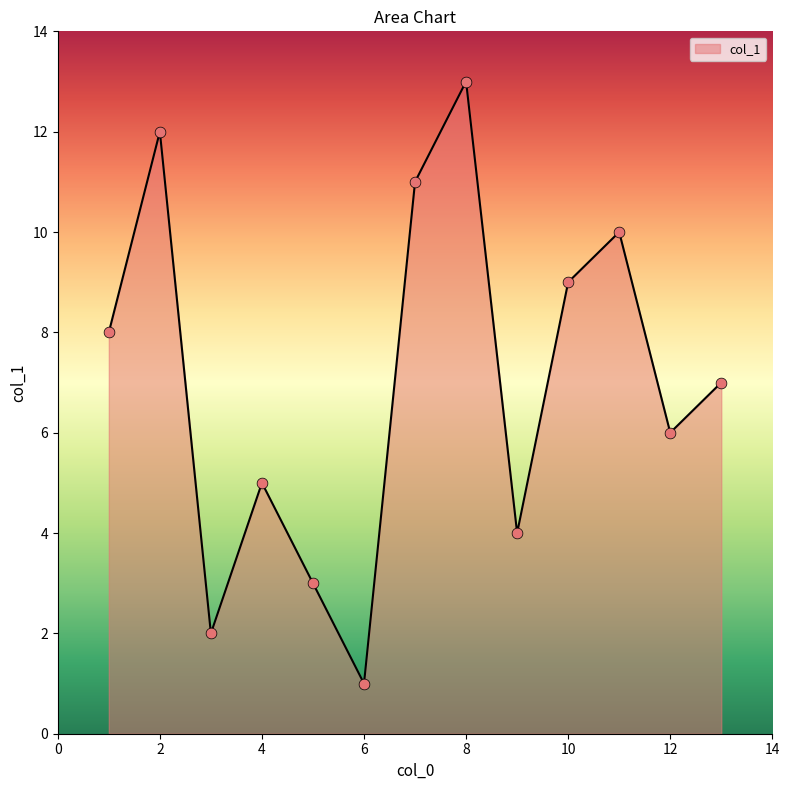

What is the difference between the maximum and minimum values?

12